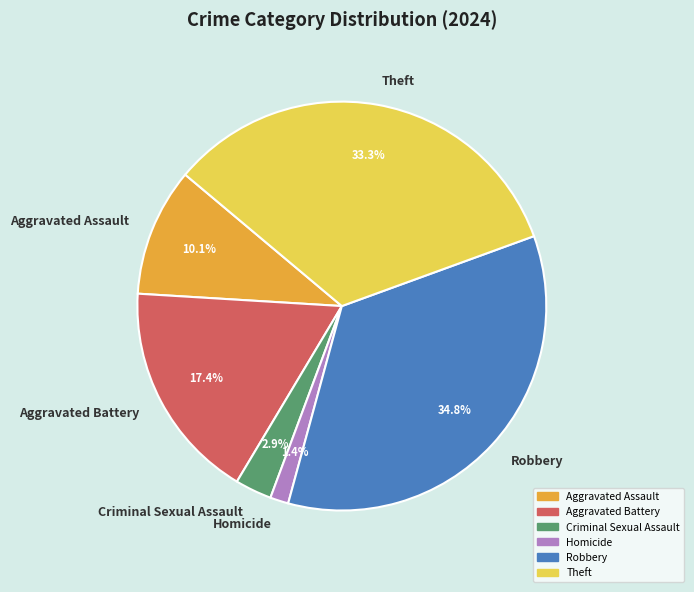

How many slices are in this pie chart?

6